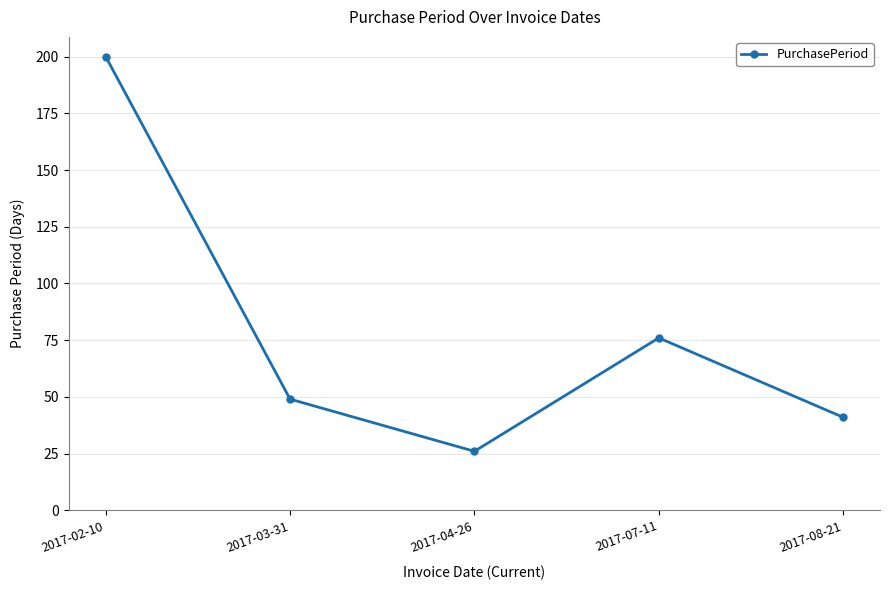

Does the chart display data point markers on the line(s)?

Yes